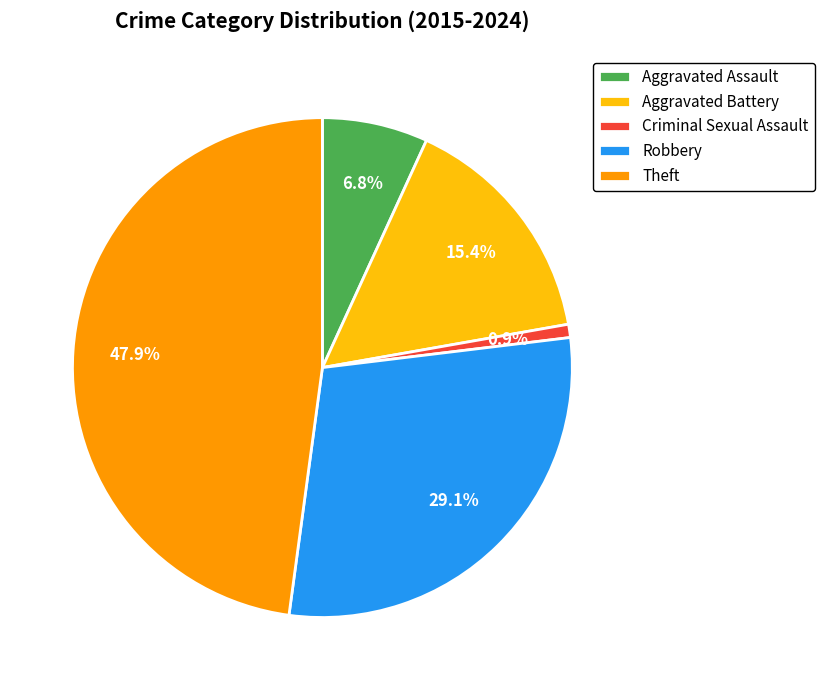

Does Robbery account for over 50% of the chart?

No